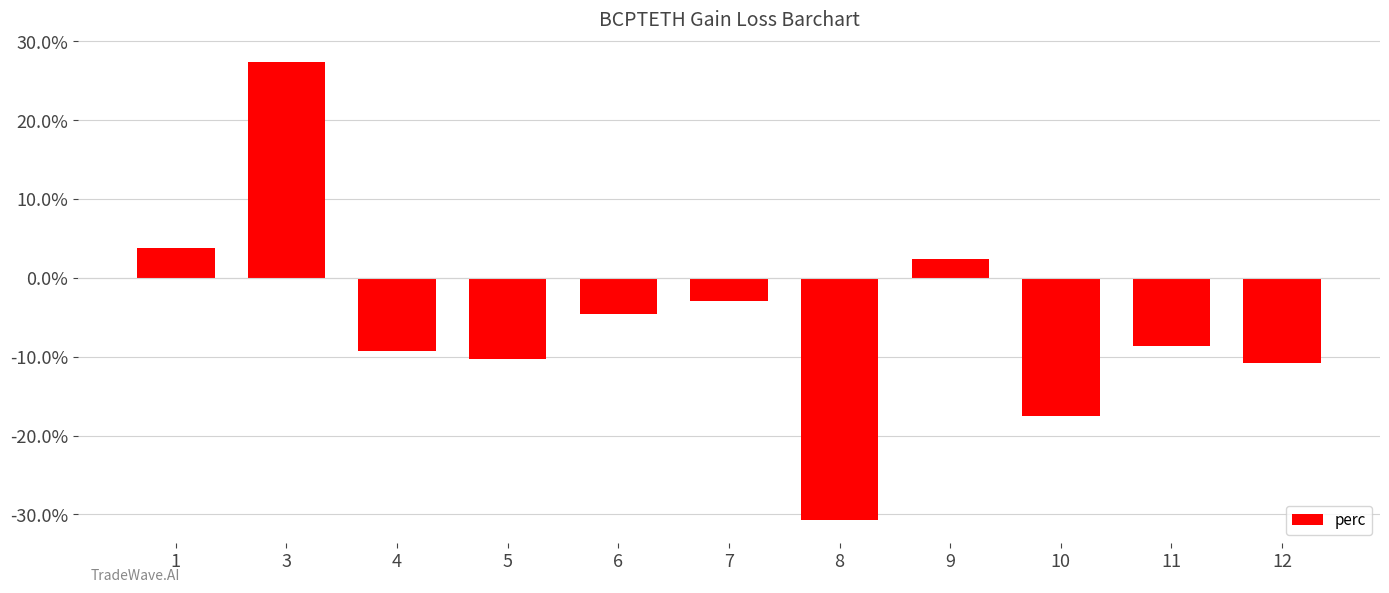

What is the sum of the values at 12 and 4?

-20.1